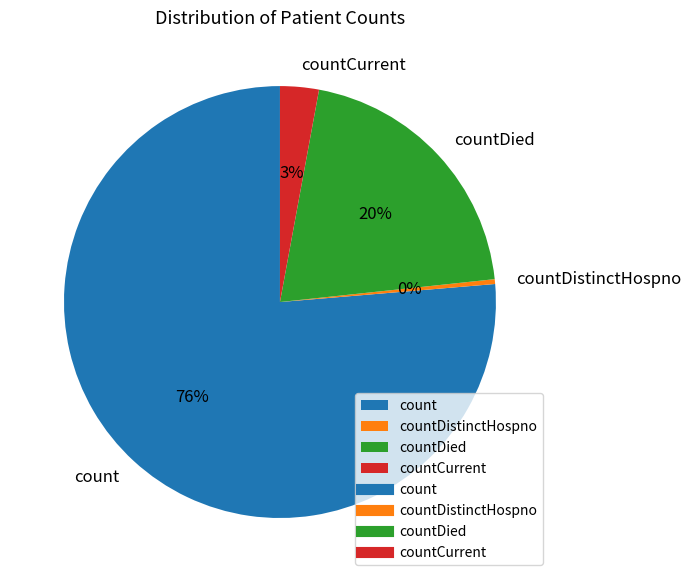

Combined, do countDied and count account for over 50%?

Yes